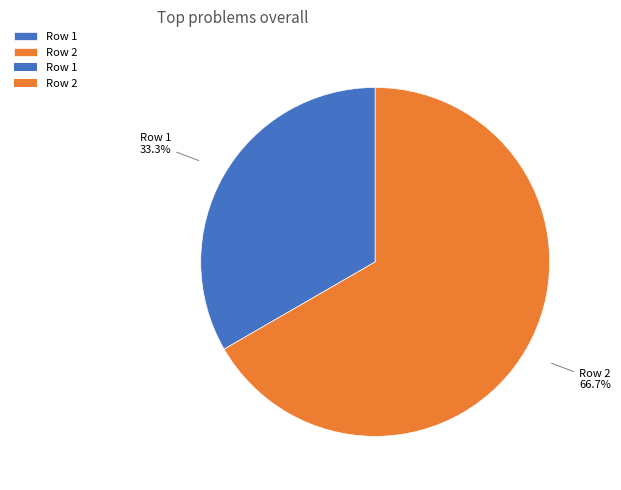

To the nearest percent, what is the average slice percentage?

50%